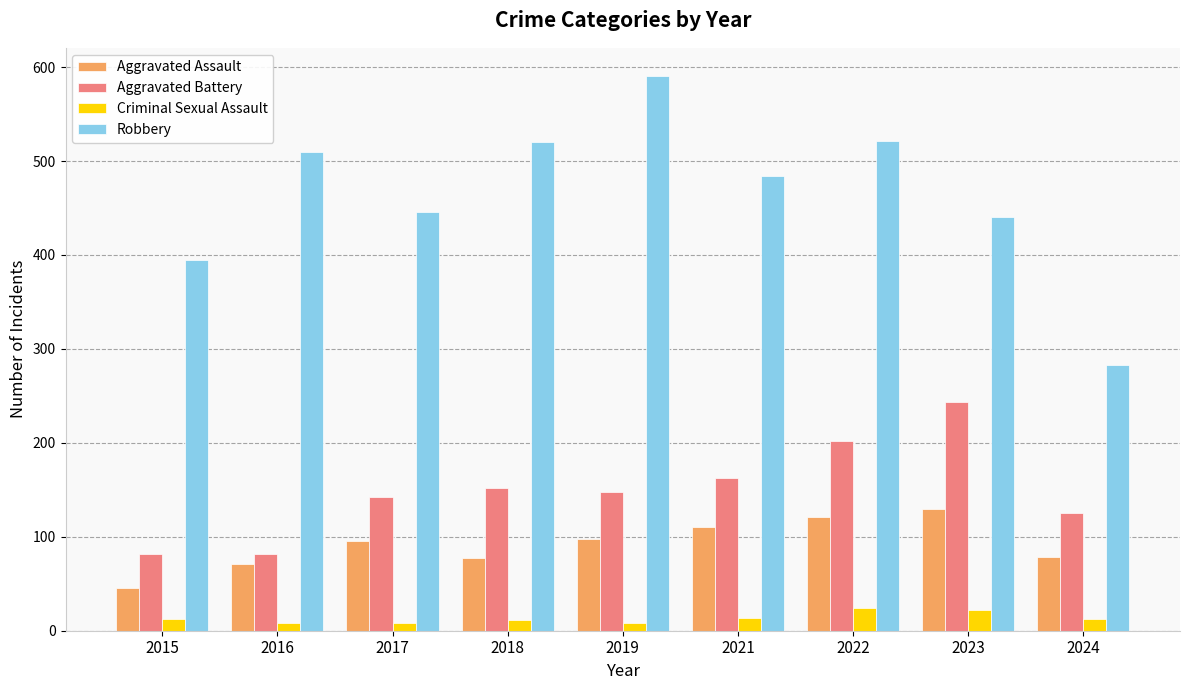

At which label does Robbery reach its minimum?

2024